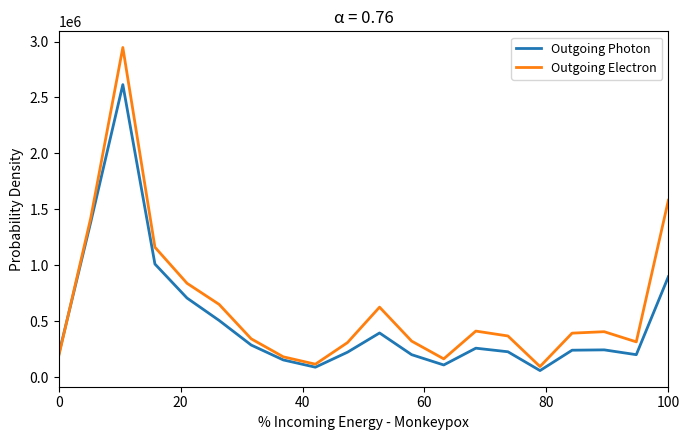

Which series has the largest total across all categories?

Outgoing Electron